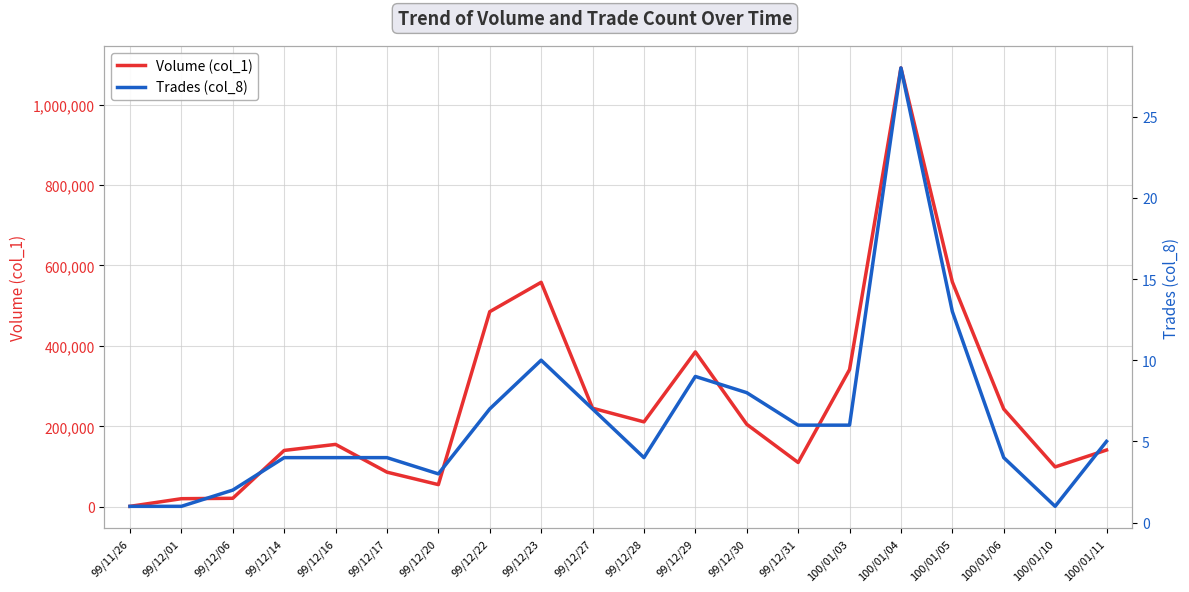

What is the average value of the Volume (col_1) series?

257550